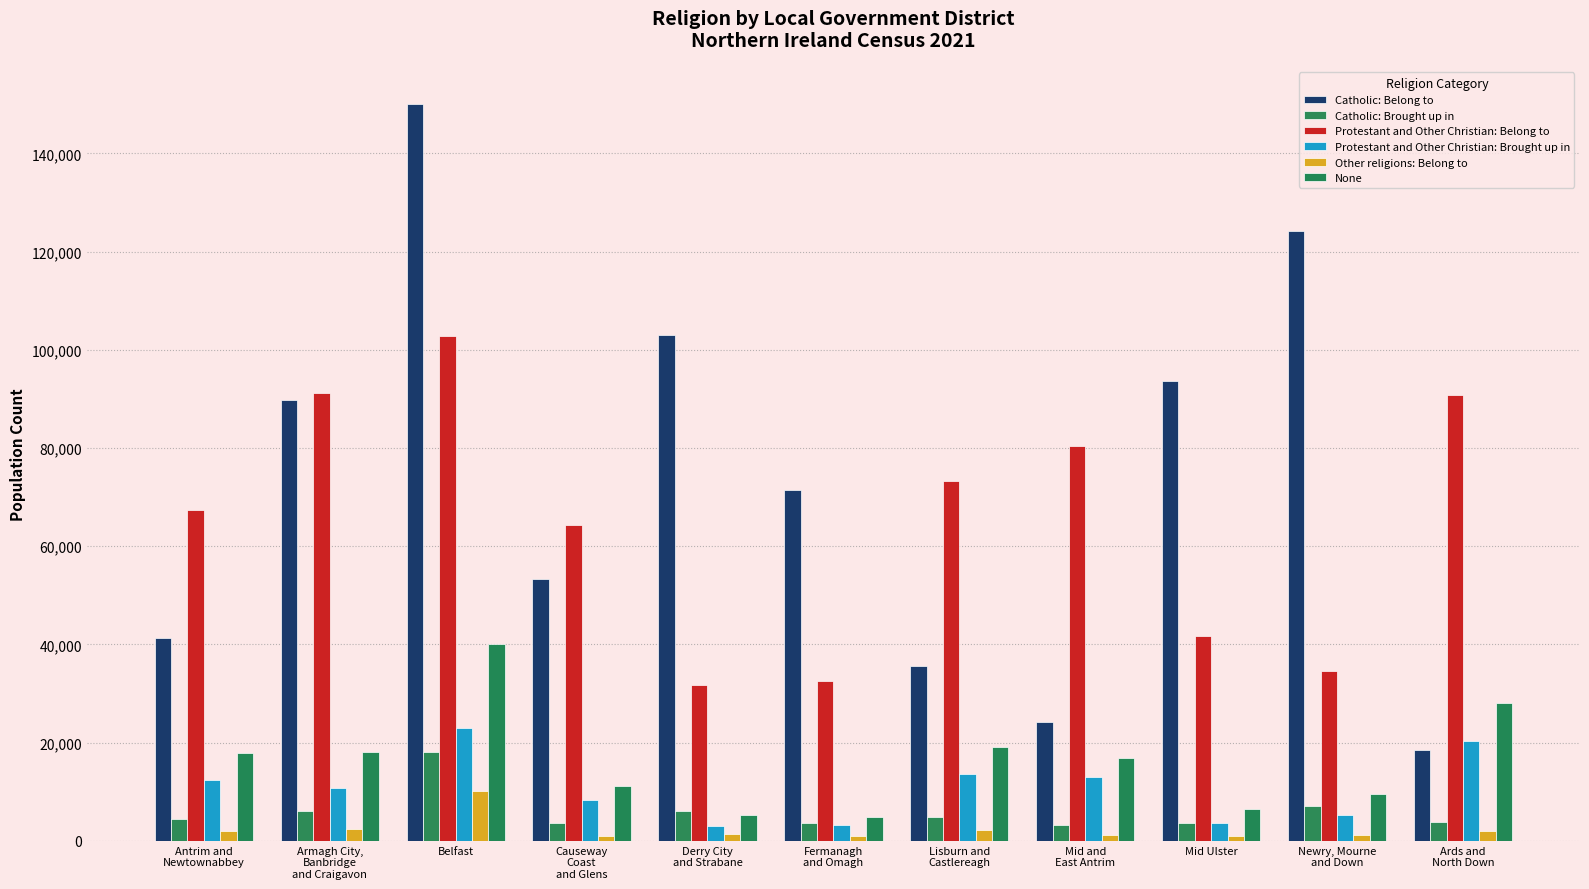

True or false: Other religions: Belong to has a value of 1357 at Ards and
North Down.

False